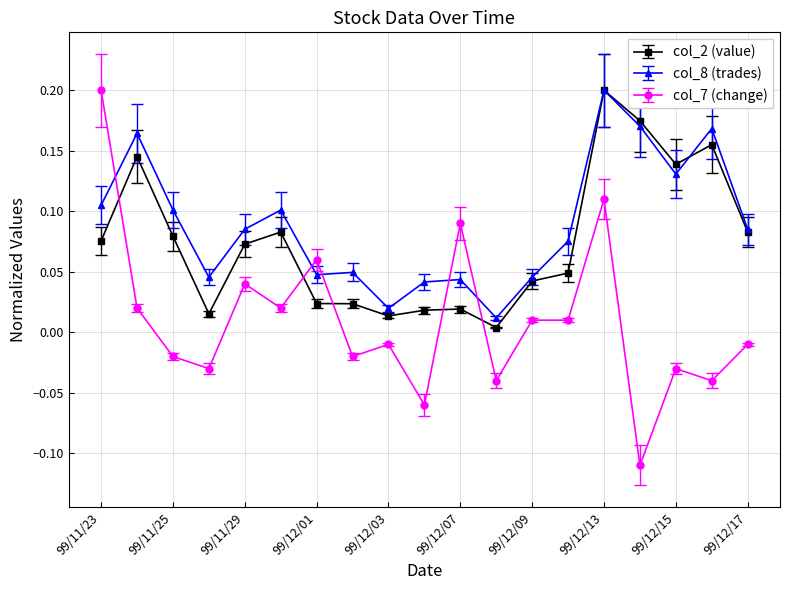

Which series has the widest spread of values?

col_7 (change)